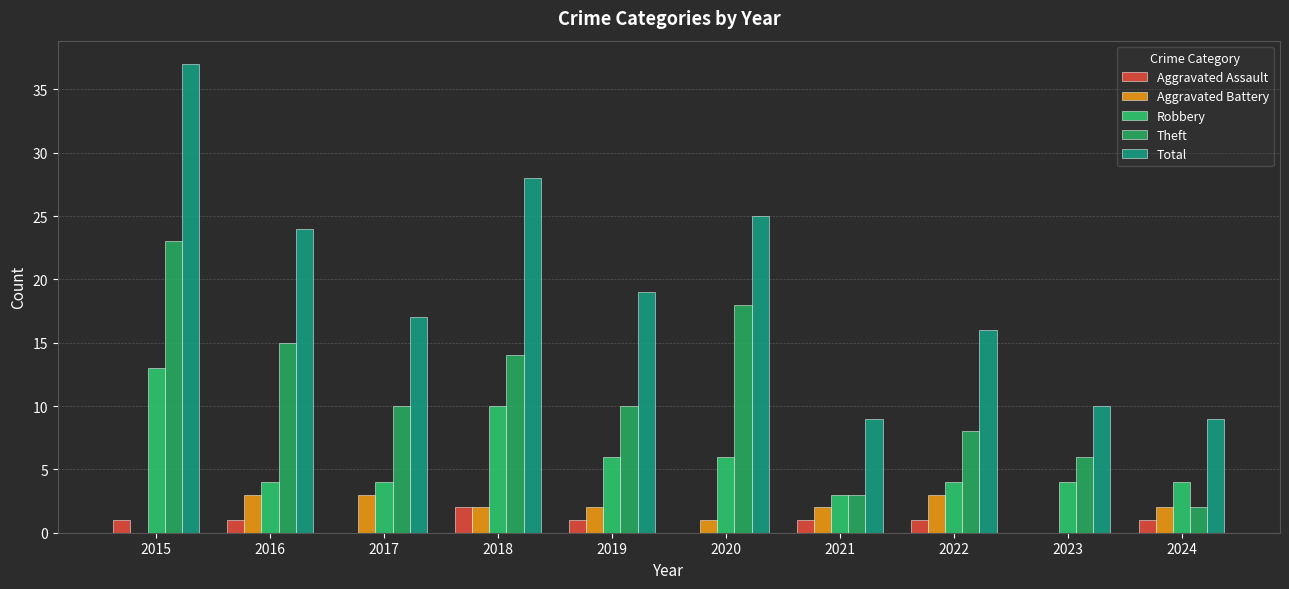

What is the greatest value displayed?

37